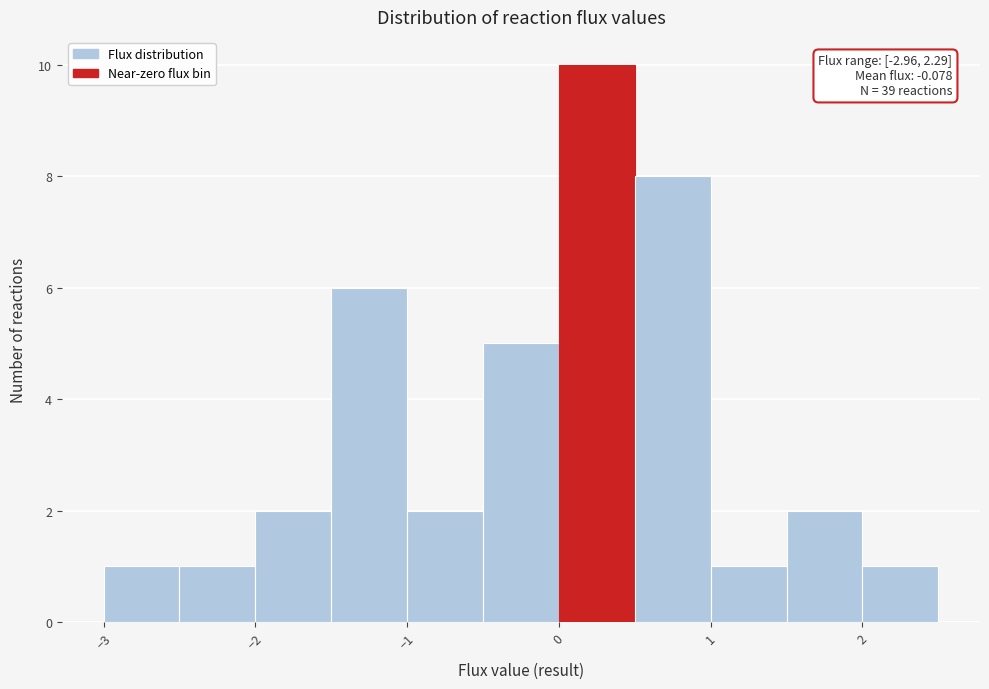

Over which range of the x-axis is the bar tallest?

0.0 to 0.5